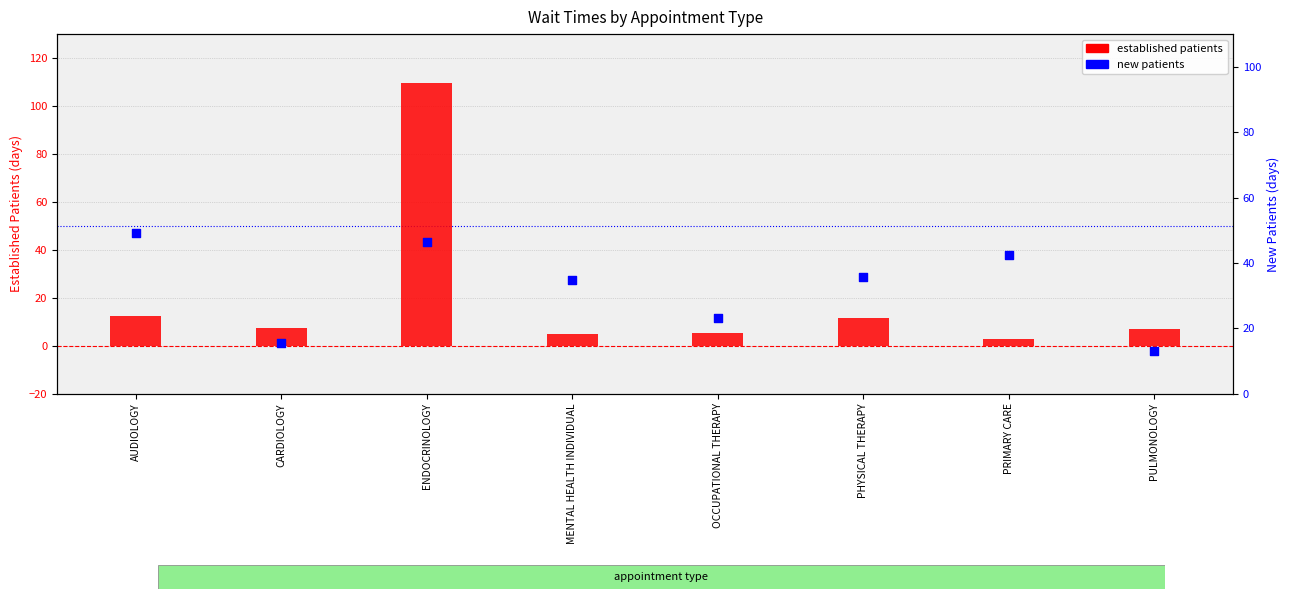

Which series reaches the maximum Y coordinate?

established patients